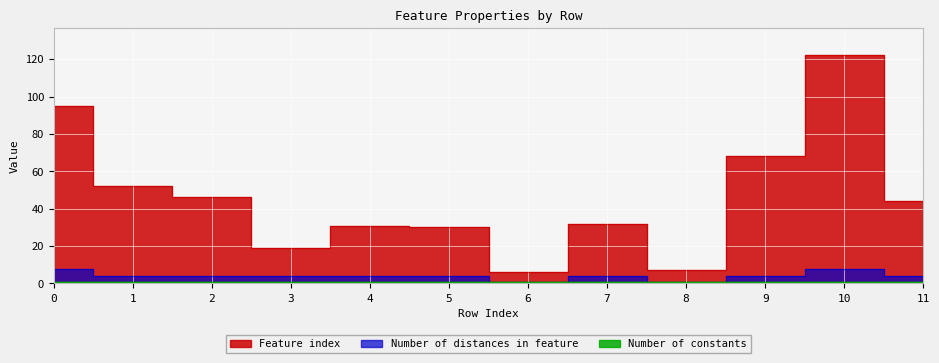

Where is Number of distances in feature nearest to the value 4?

1